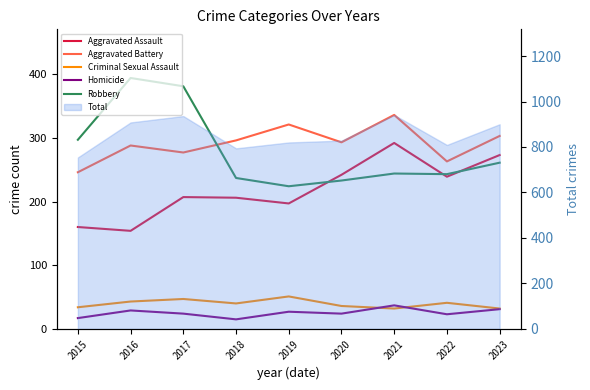

Which series has the widest spread of values?

Robbery